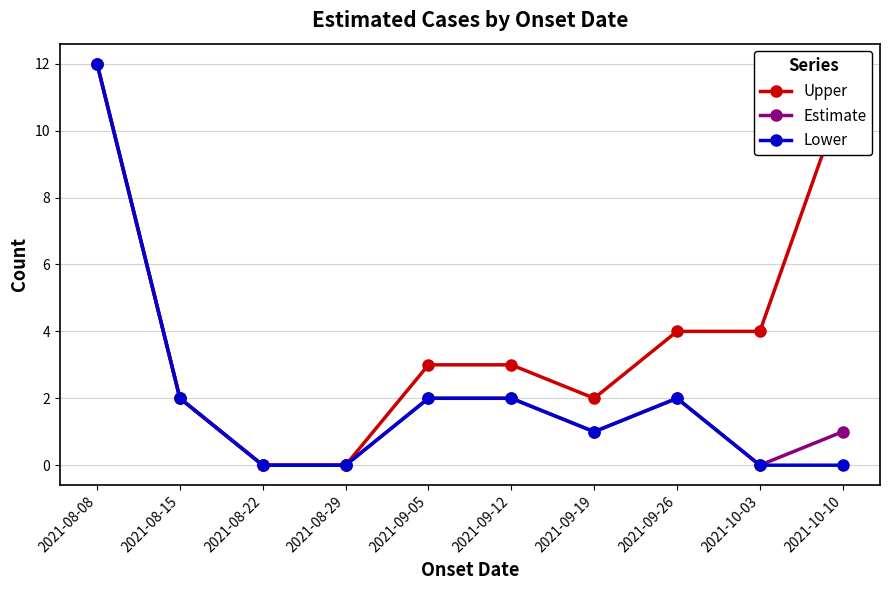

What is the label of the 7th point from the right?

2021-08-29